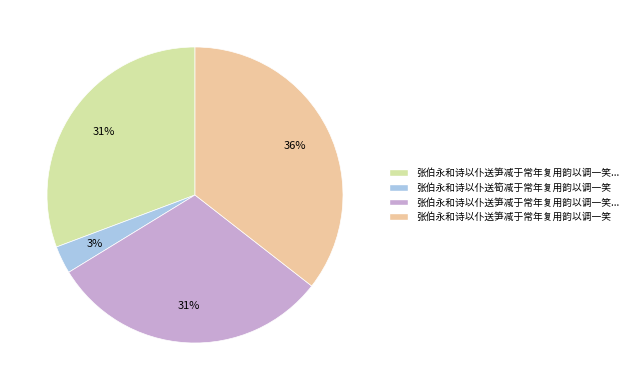

To the nearest percent, what is the difference between the largest and smallest slice percentages?

33%